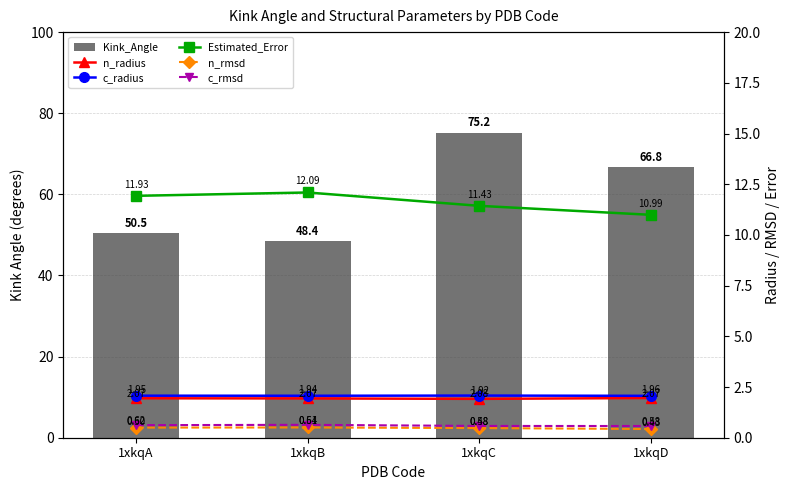

What is the difference between the n_rmsd values at 1xkqA and 1xkqD?

0.1